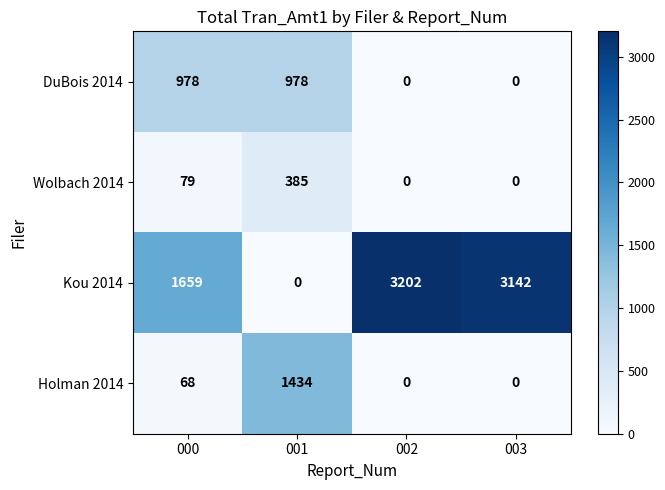

Which series has the widest spread of values?

Kou 2014